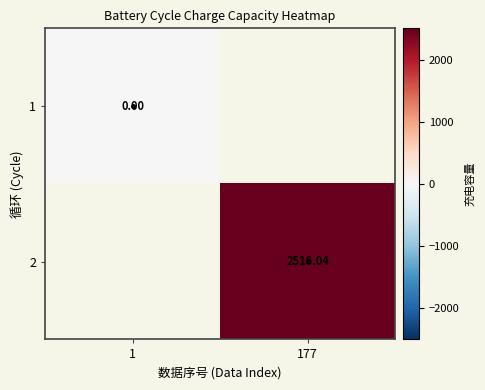

Rank the series at 1 from lowest to highest value.

1, 2